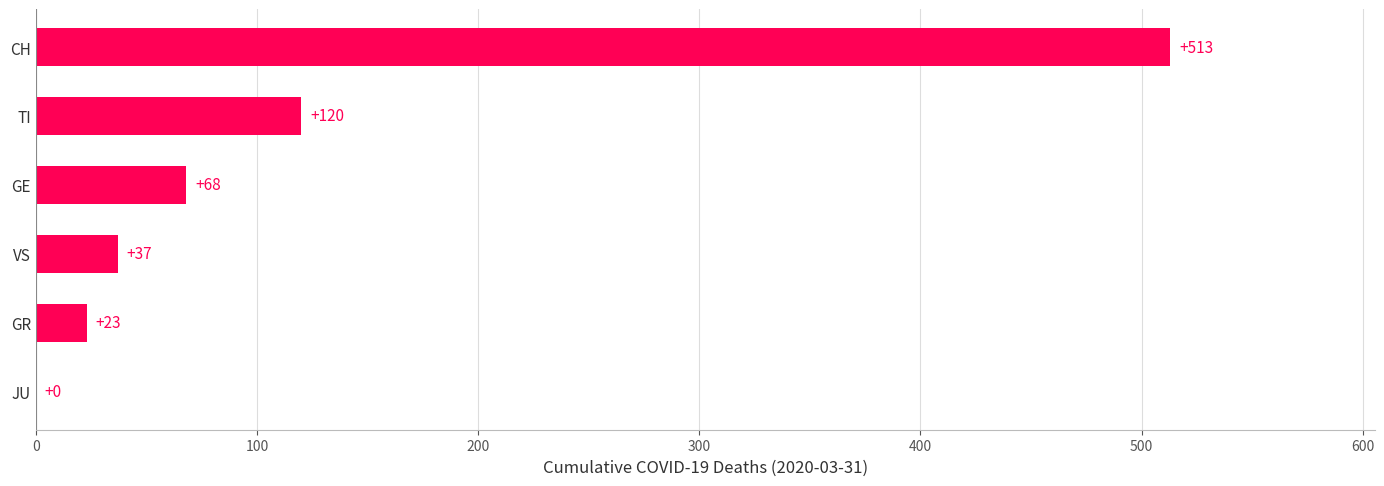

What is the sum of the values at VS and JU?

37